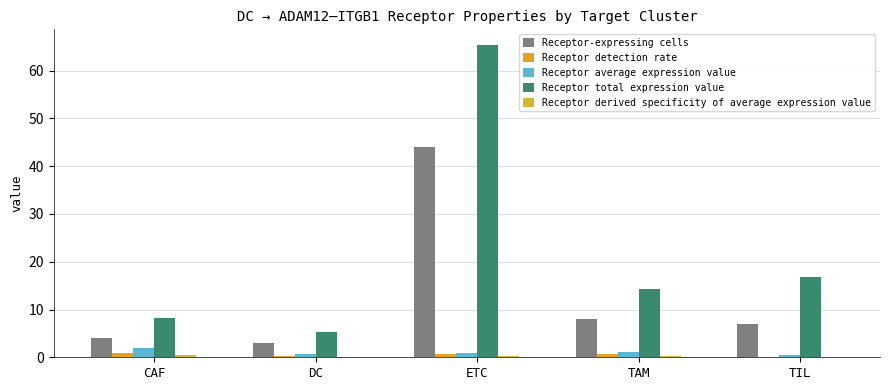

Count the number of categories in the chart.

5